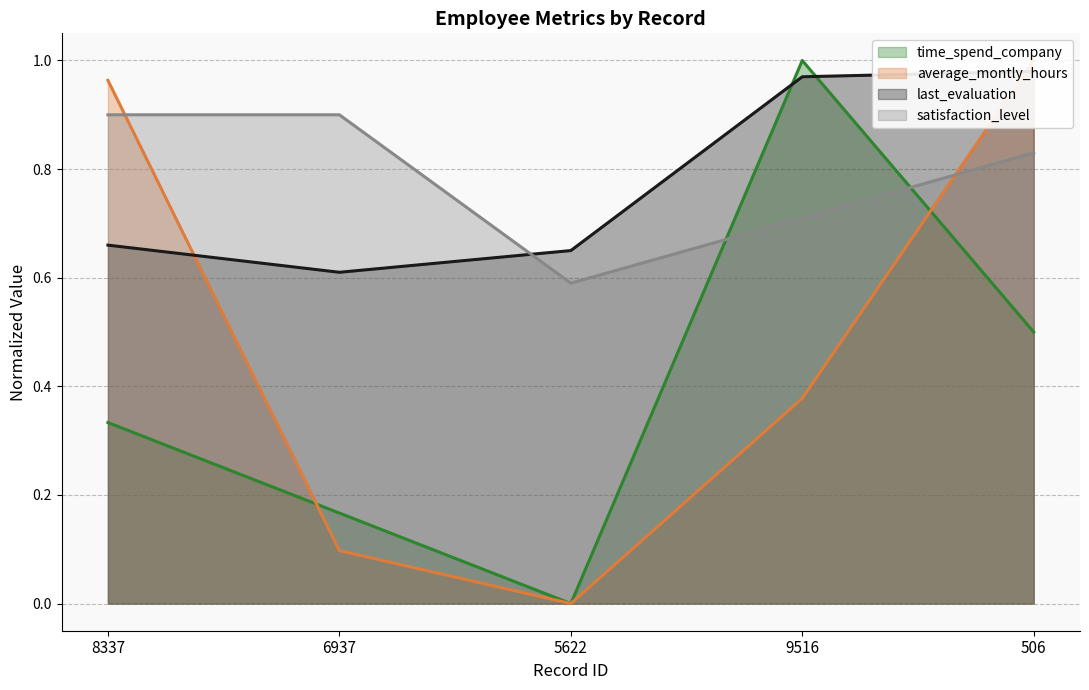

True or false: last_evaluation and satisfaction_level cross at least once.

True